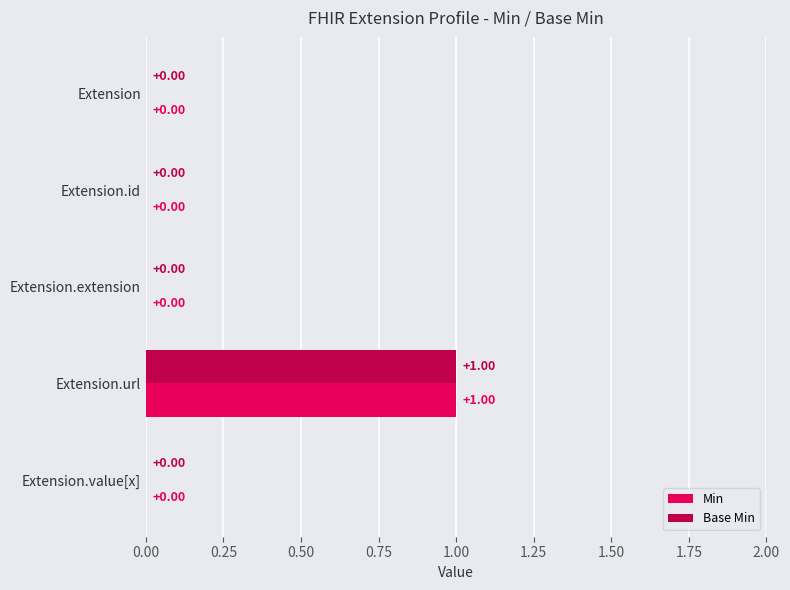

At which label does Min reach its peak?

Extension.url